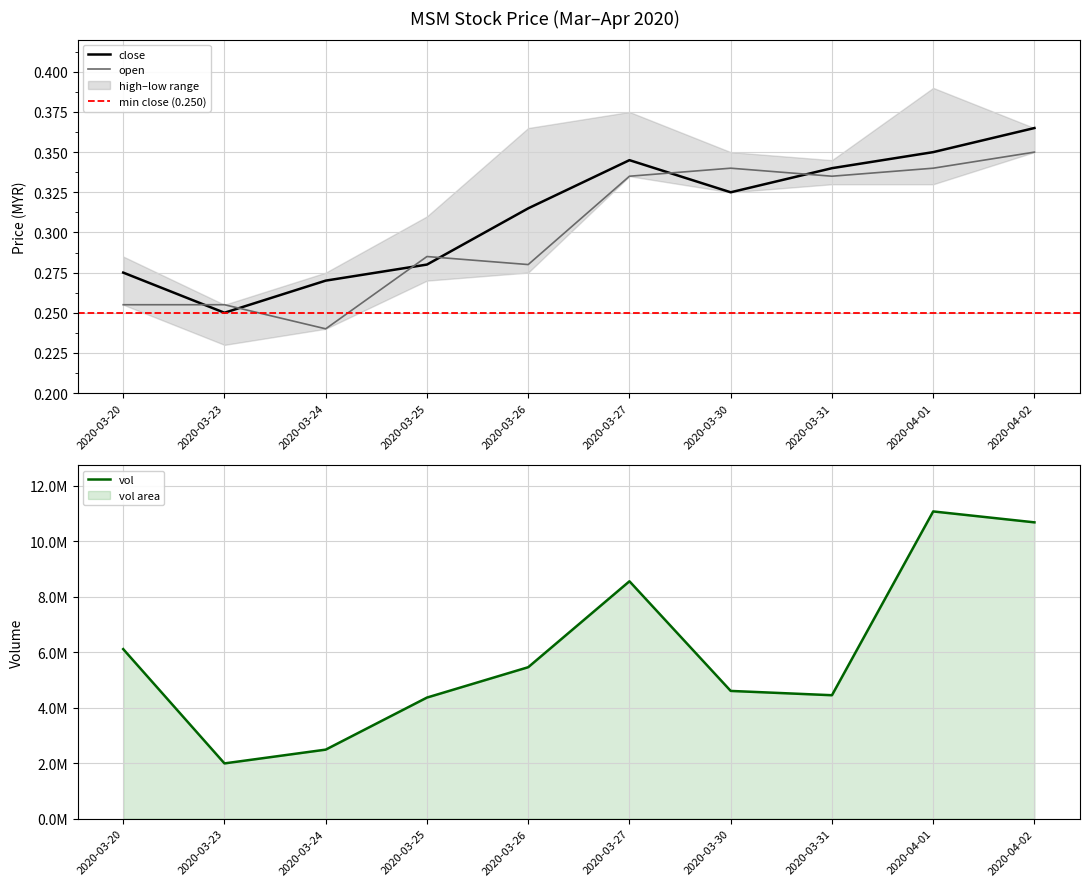

How many lines are shown in the chart?

3